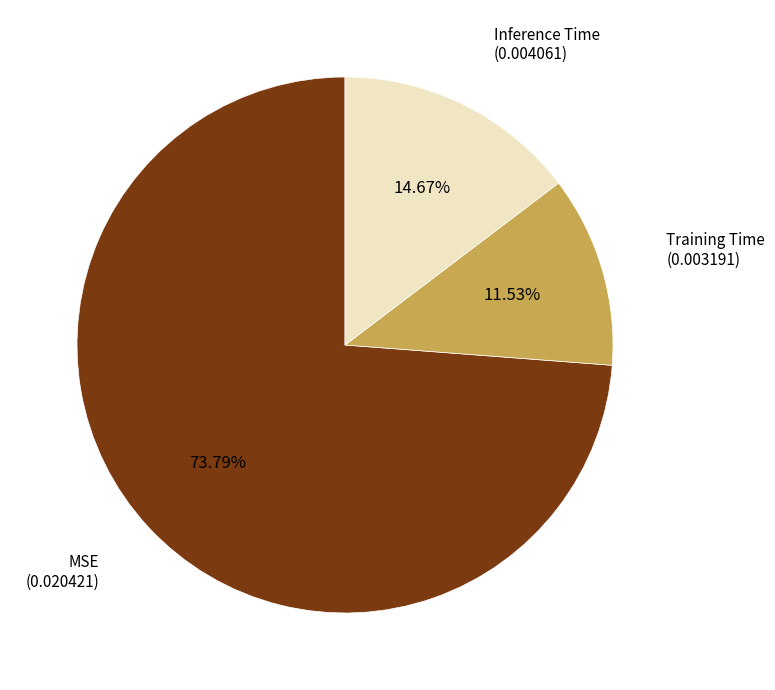

Does any single category account for the majority?

Yes